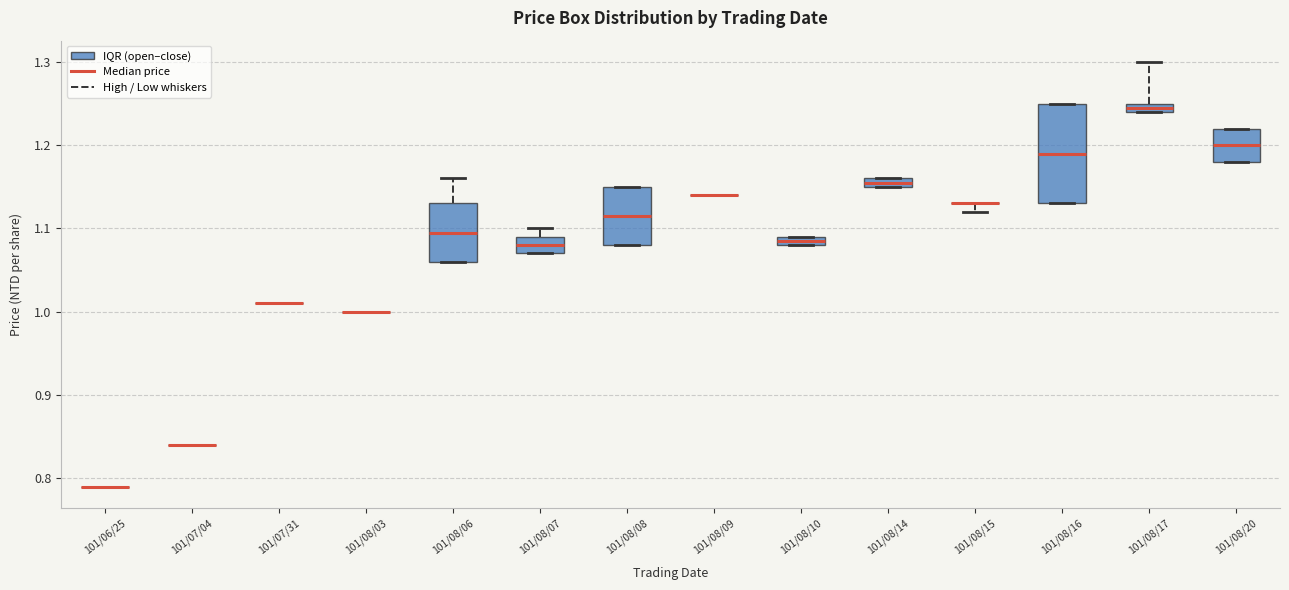

Comparing the boxes themselves (not the whiskers), which one is the tallest?

101/08/16